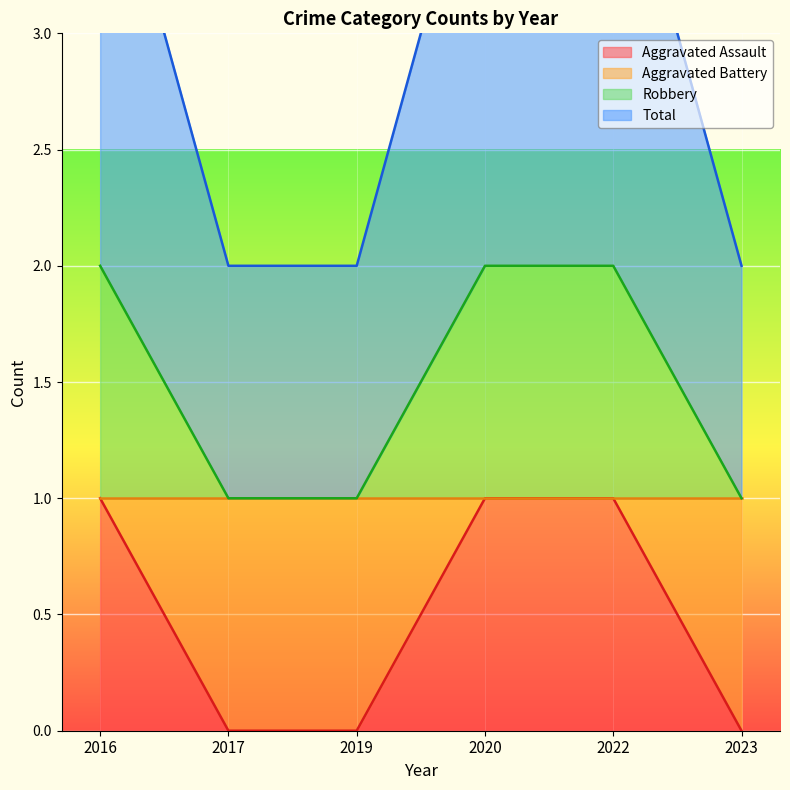

True or false: Robbery and Aggravated Assault cross at least once.

False